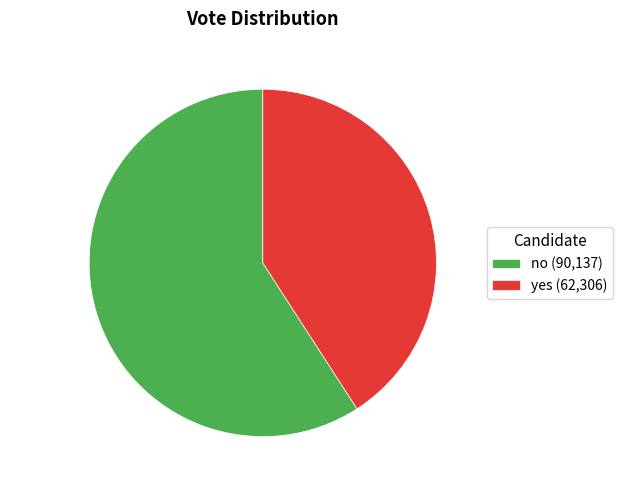

Approximately how many times larger is the value at no compared to yes?

1.4